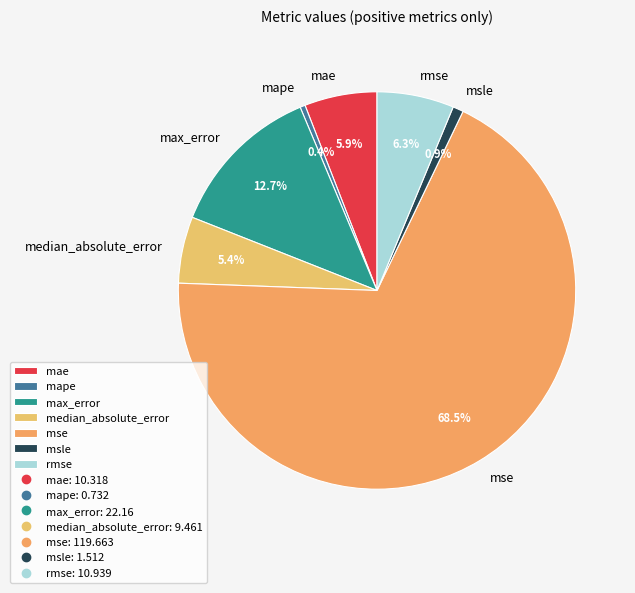

Which slice is the largest?

mse